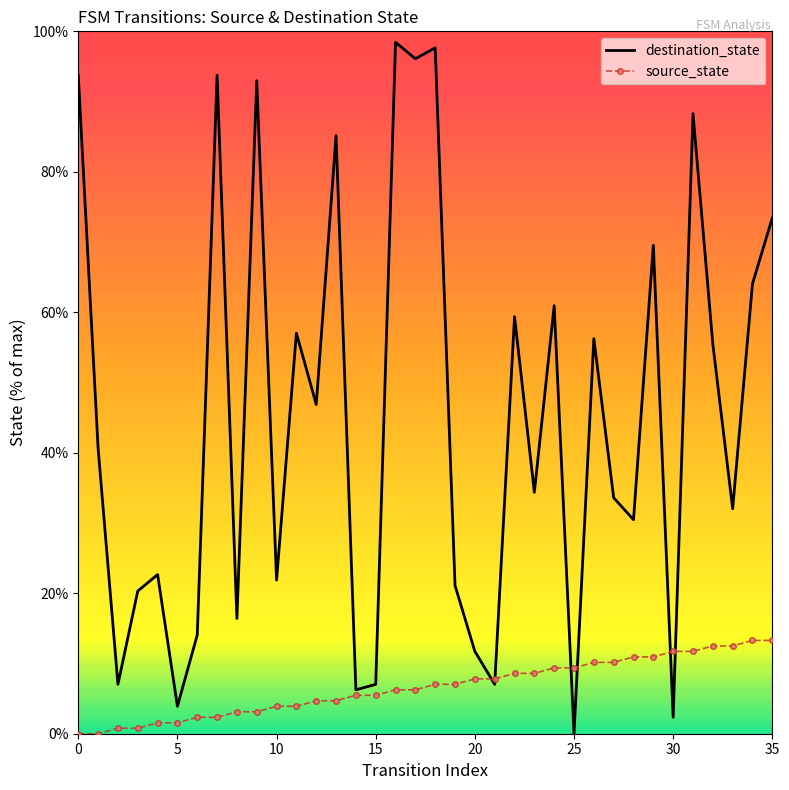

Which series has the largest total across all categories?

destination_state